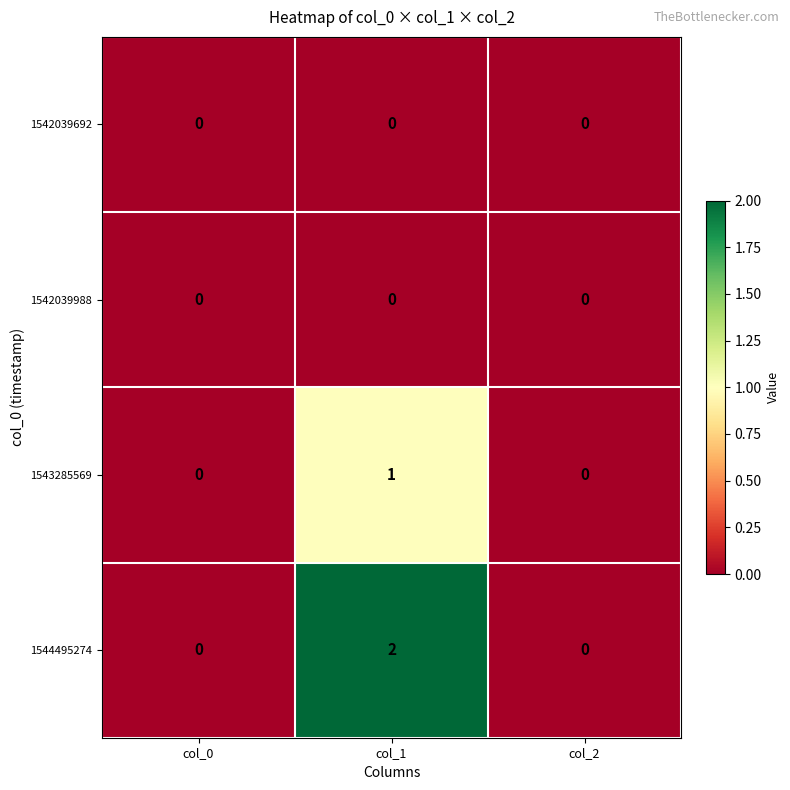

Is it true that 1542039988 equals 0 at col_0?

True